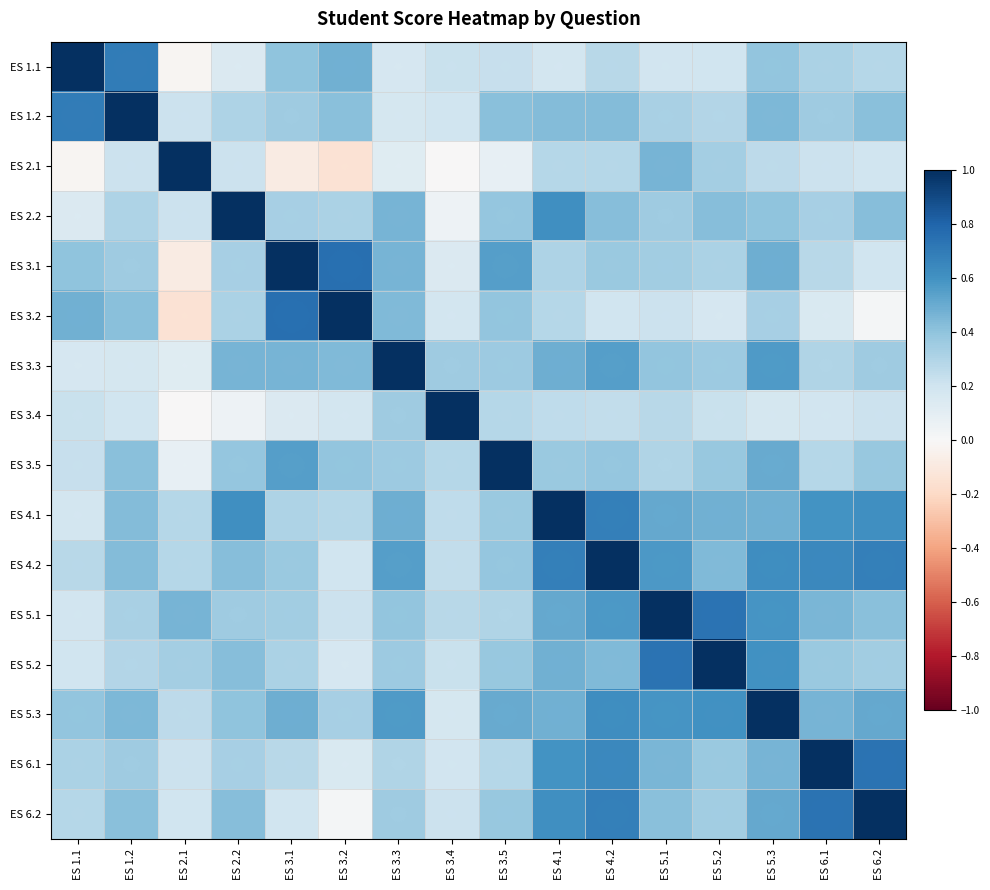

What is the difference between the highest and lowest values at ES 3.4?

1.0